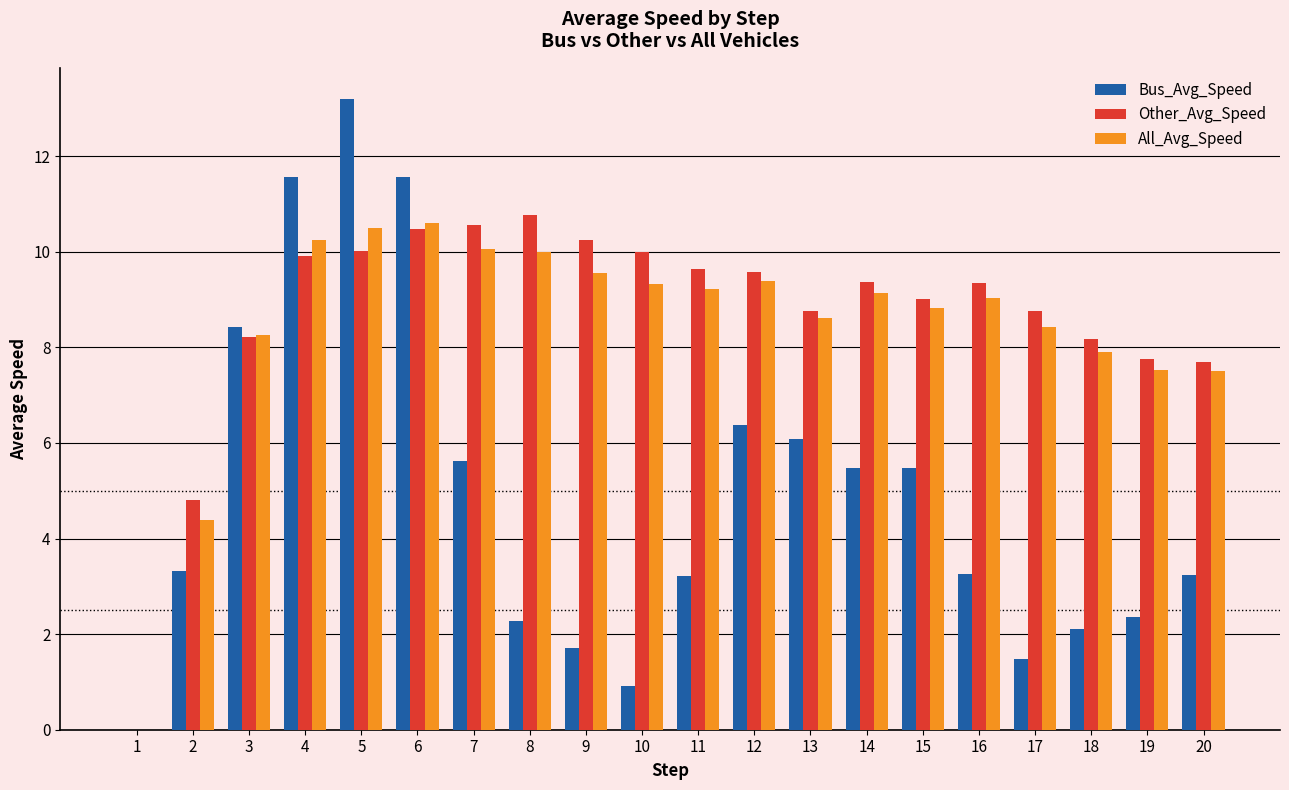

How many positive values does the Other_Avg_Speed series have?

19